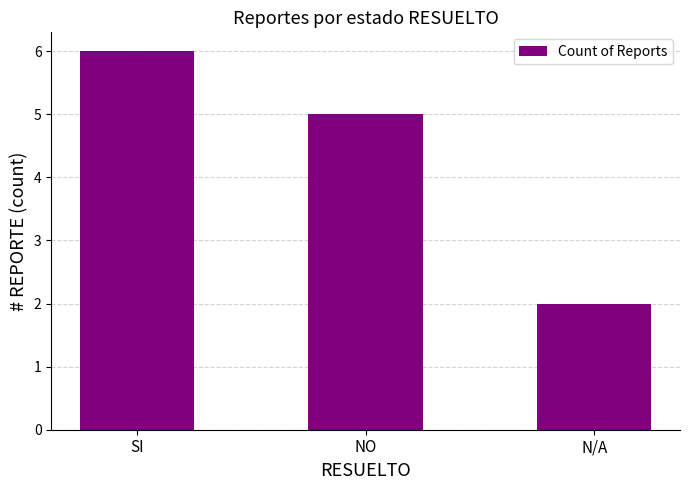

How many bars are there in total?

3